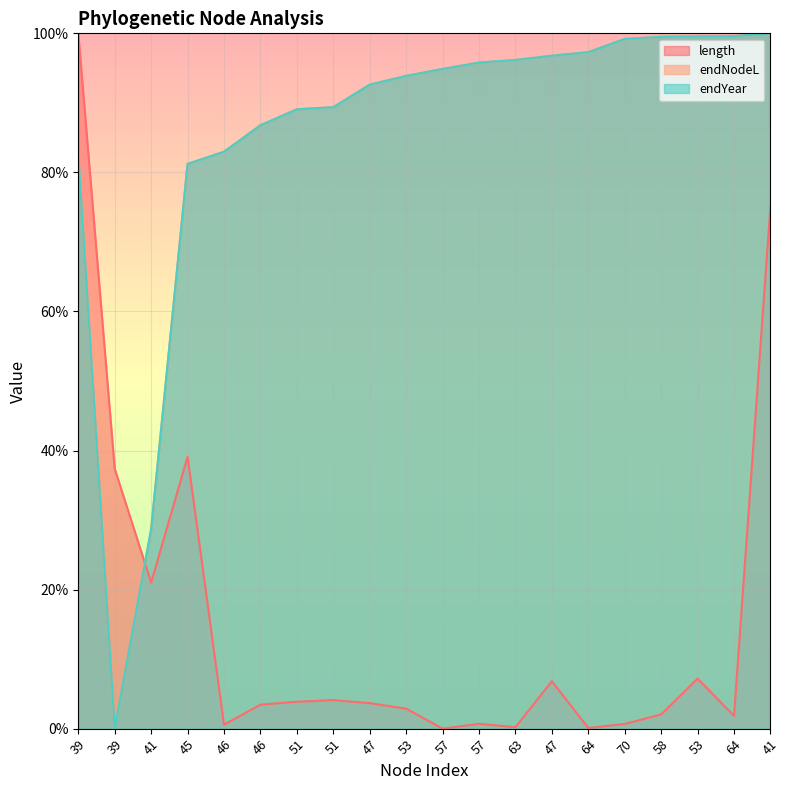

What are all the series names shown in the legend?

length, endNodeL, endYear